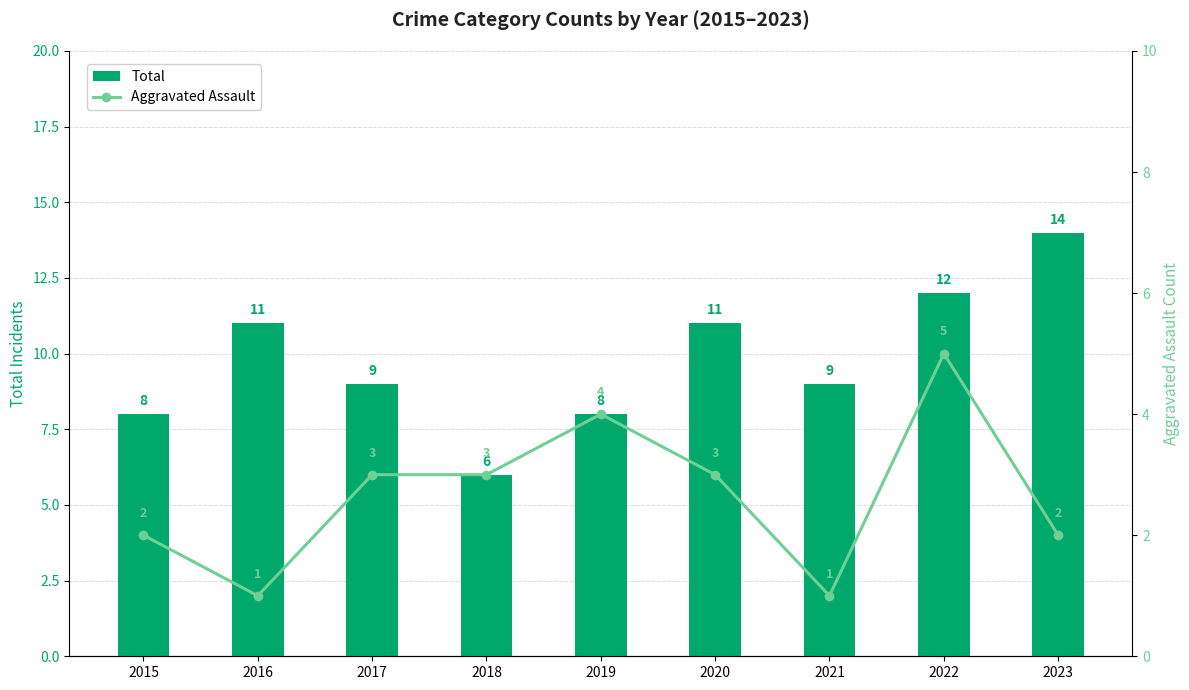

At 2017, list the series in order from smallest to largest.

Aggravated Assault, Total